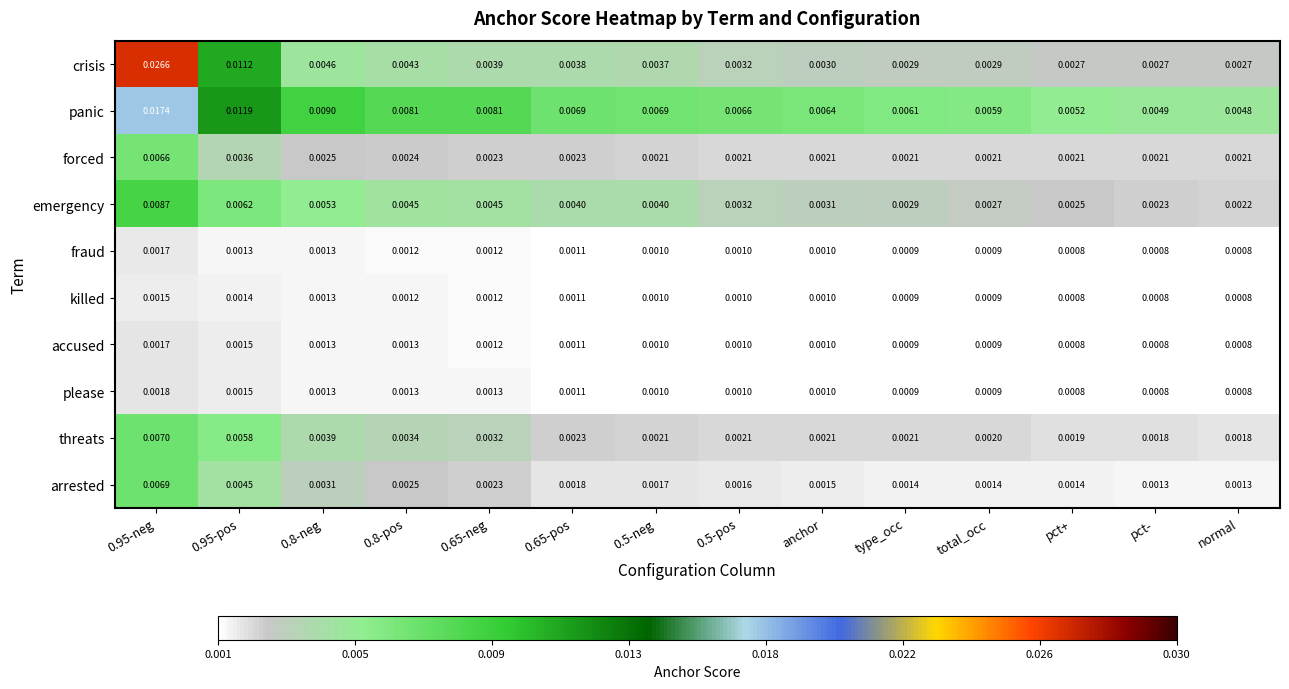

Count the number of categories in the chart.

14